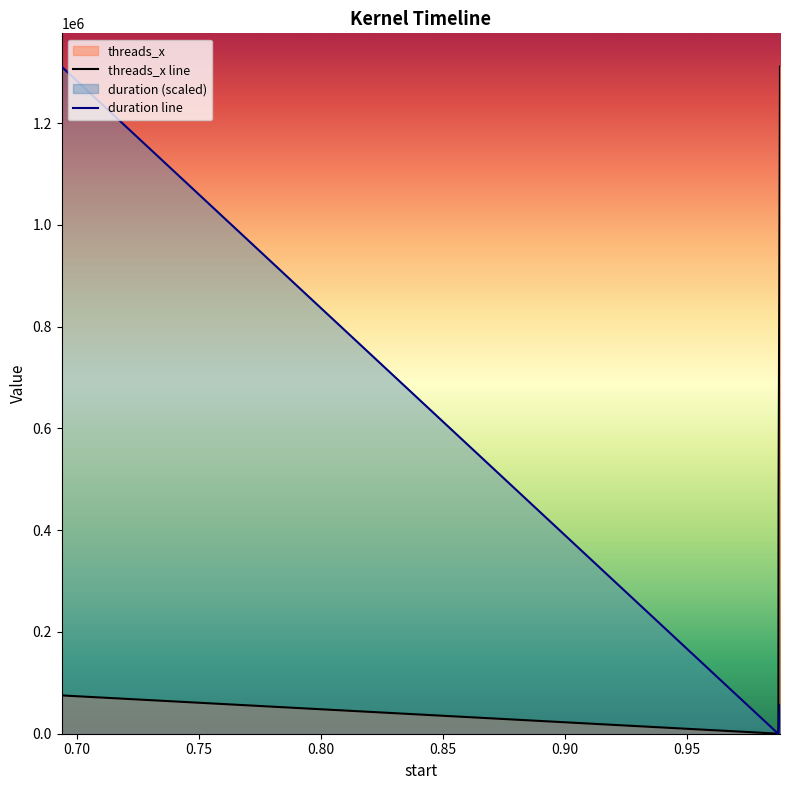

At how many categories does at least one series exceed 195410?

3